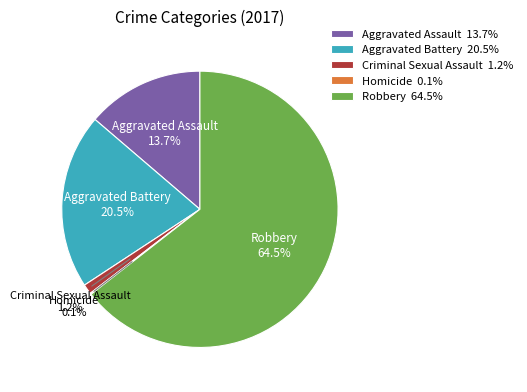

Approximately how many times larger is the value at Aggravated Battery compared to Robbery?

0.3